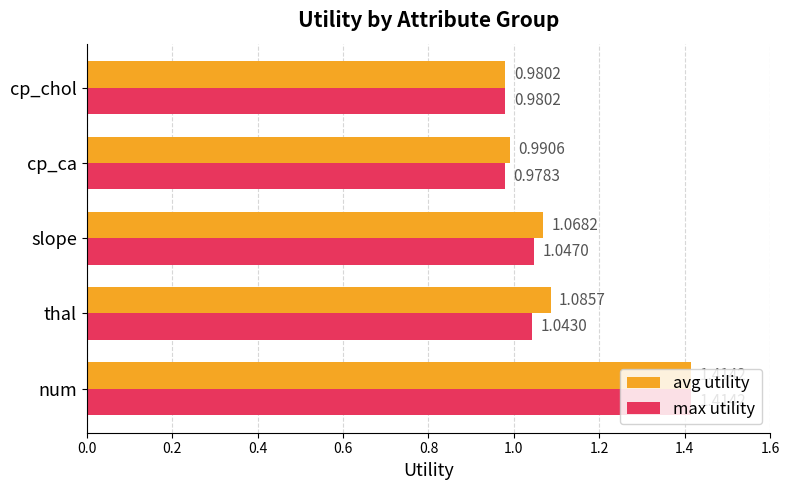

At how many categories does at least one series exceed 1?

3